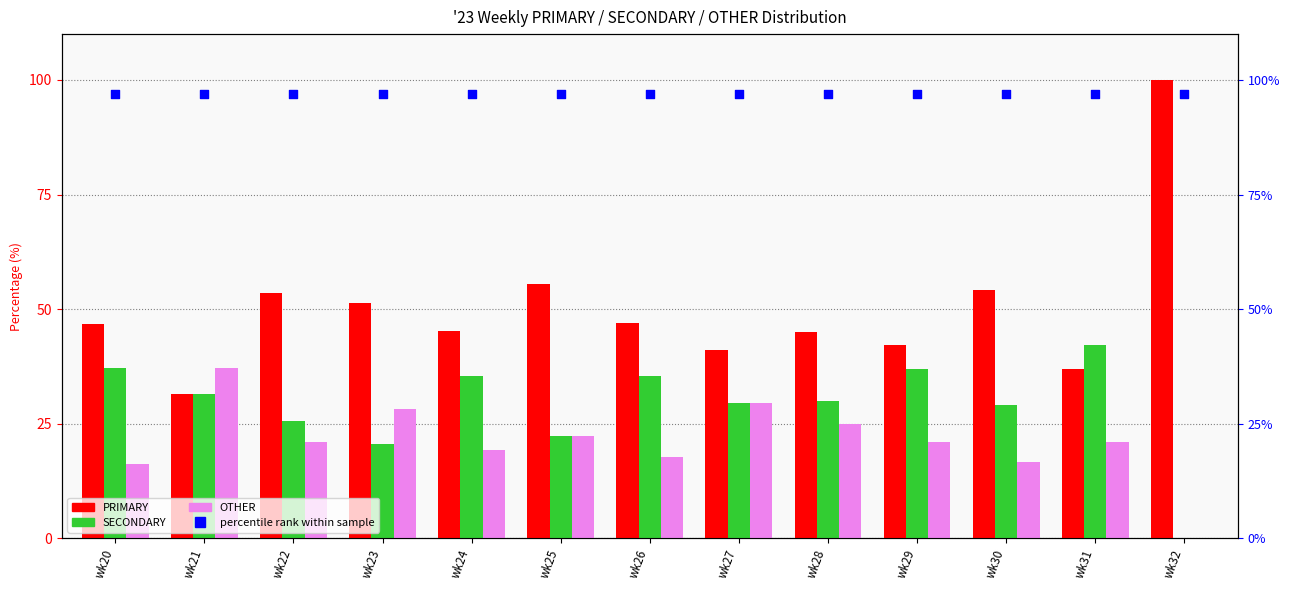

Which series has the widest spread of Y values?

PRIMARY